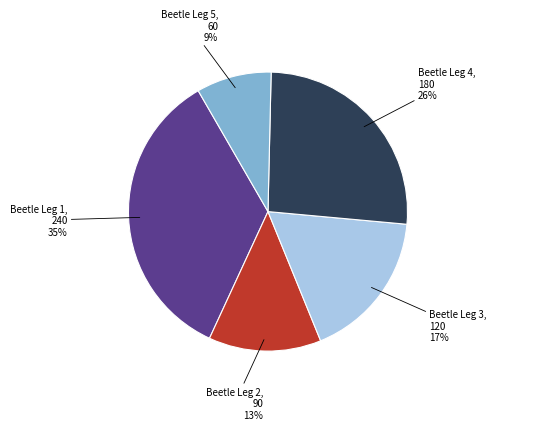

Which has a higher value, Beetle Leg 4 or Beetle Leg 3?

Beetle Leg 4